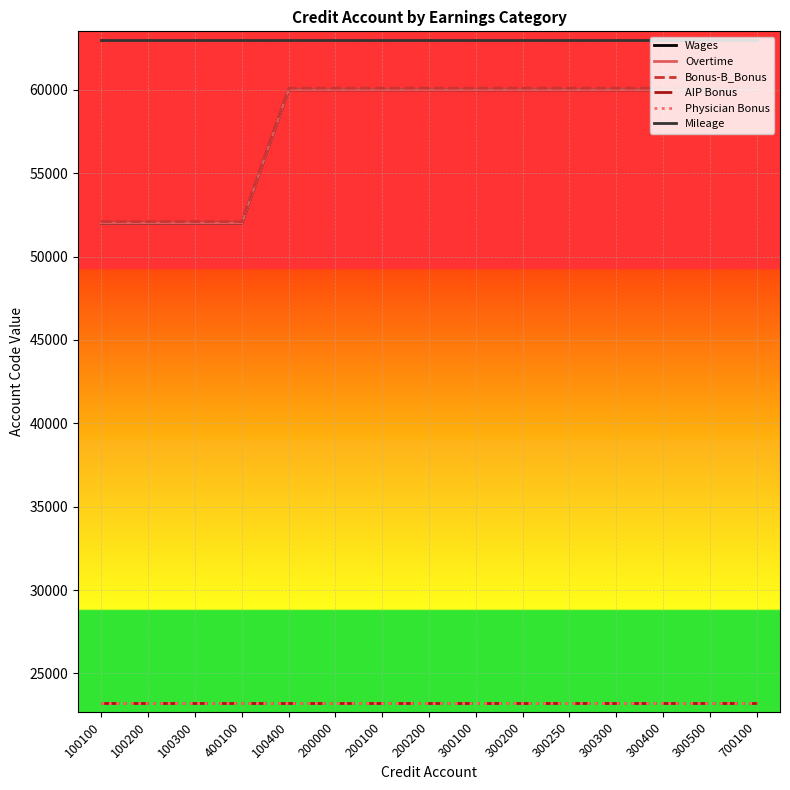

How many categories are shown in the chart?

15